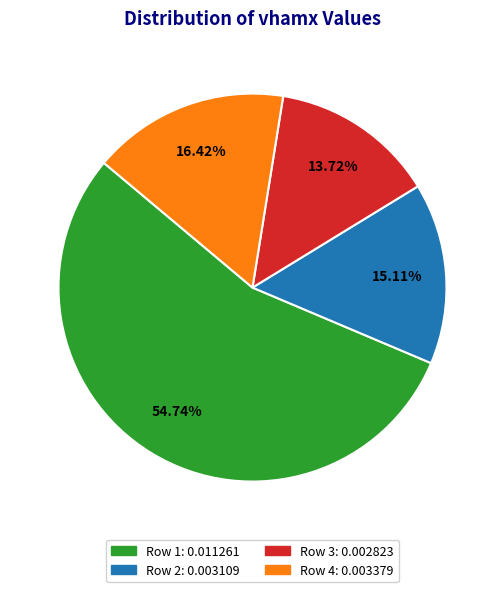

How many segments does this pie chart have?

4